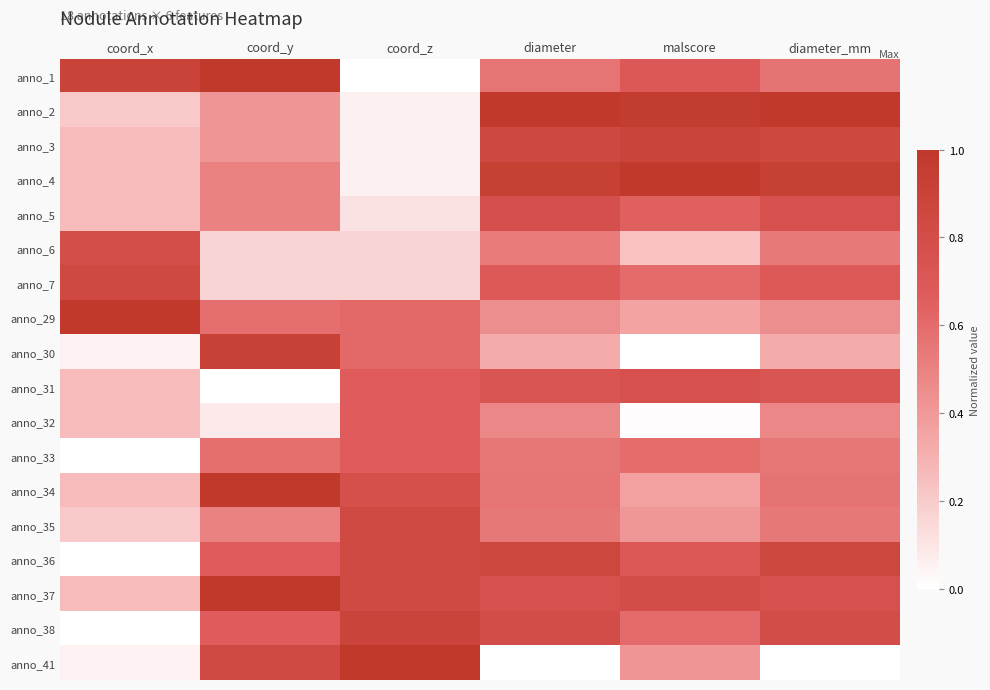

Which has a higher value, coord_z or diameter?

diameter